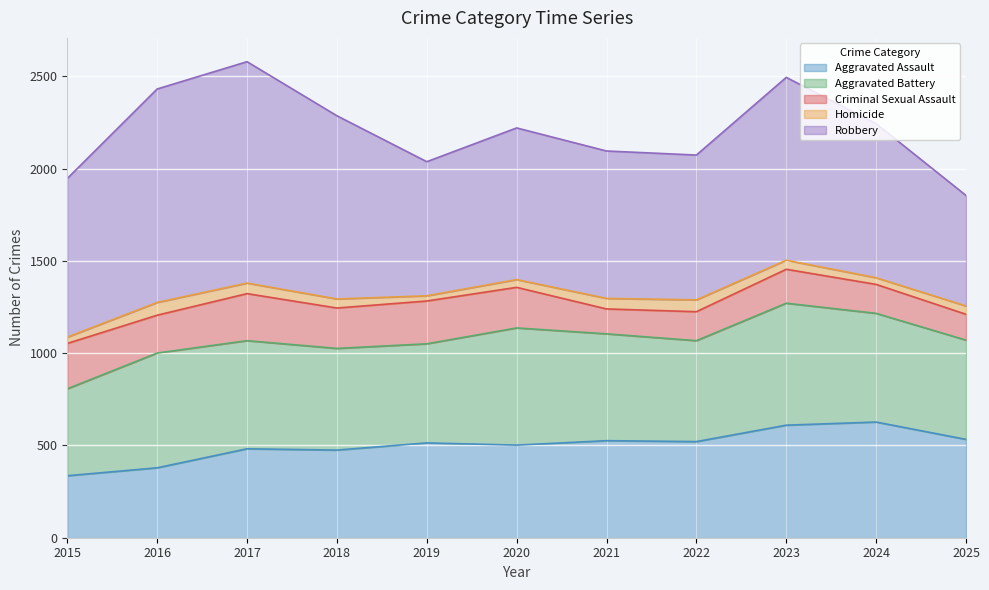

List the labels in order of Criminal Sexual Assault value, largest first.

2017, 2015, 2019, 2020, 2018, 2016, 2023, 2022, 2024, 2025, 2021